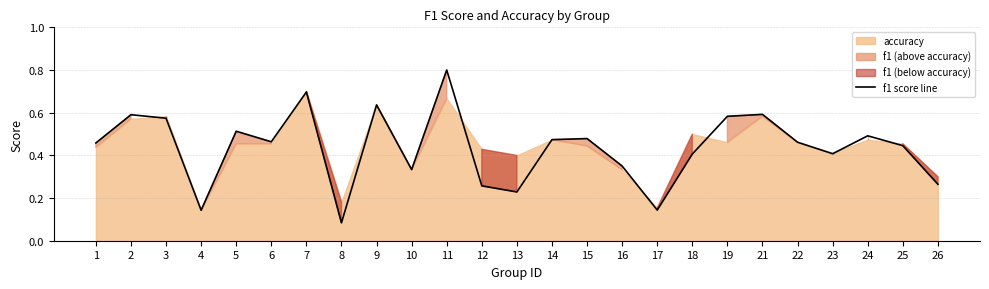

Which category has the lowest value in the f1 score line series?

8